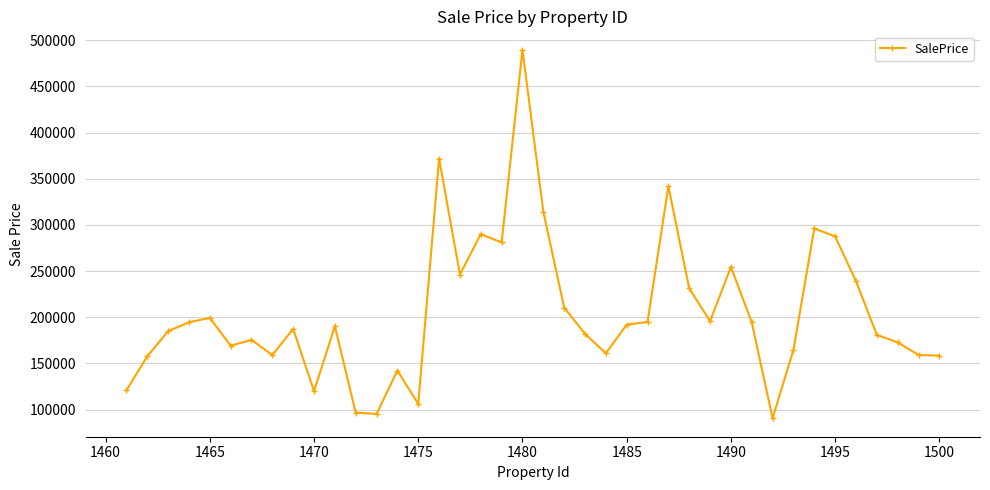

What is the greatest value displayed?

489615.3